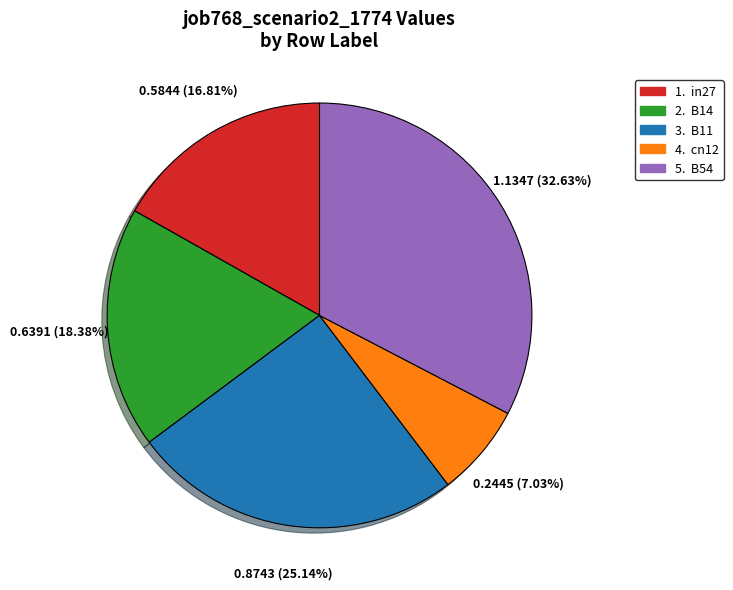

Is there a majority slice in this chart?

No